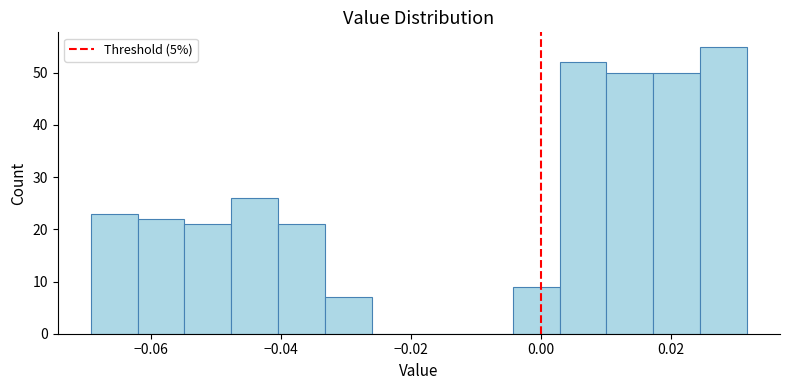

Read against the x-axis, roughly where is the centre of the tallest bar?

0.028